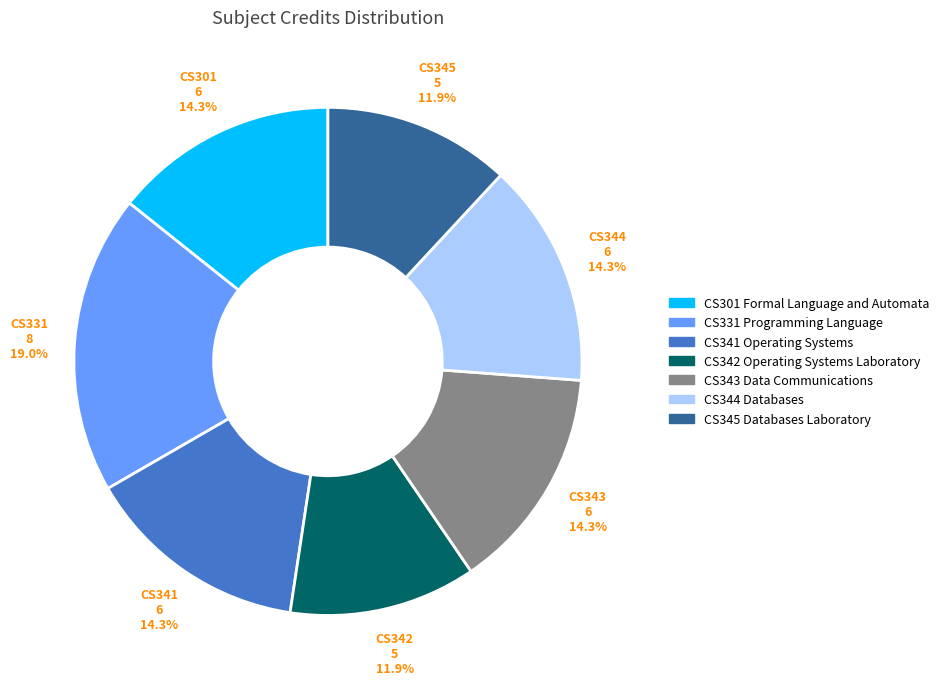

How many segments does this pie chart have?

7